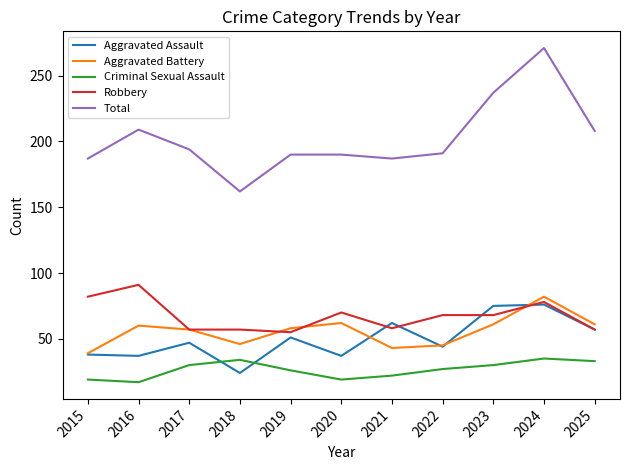

What is the difference between the highest and lowest values at 2022?

164